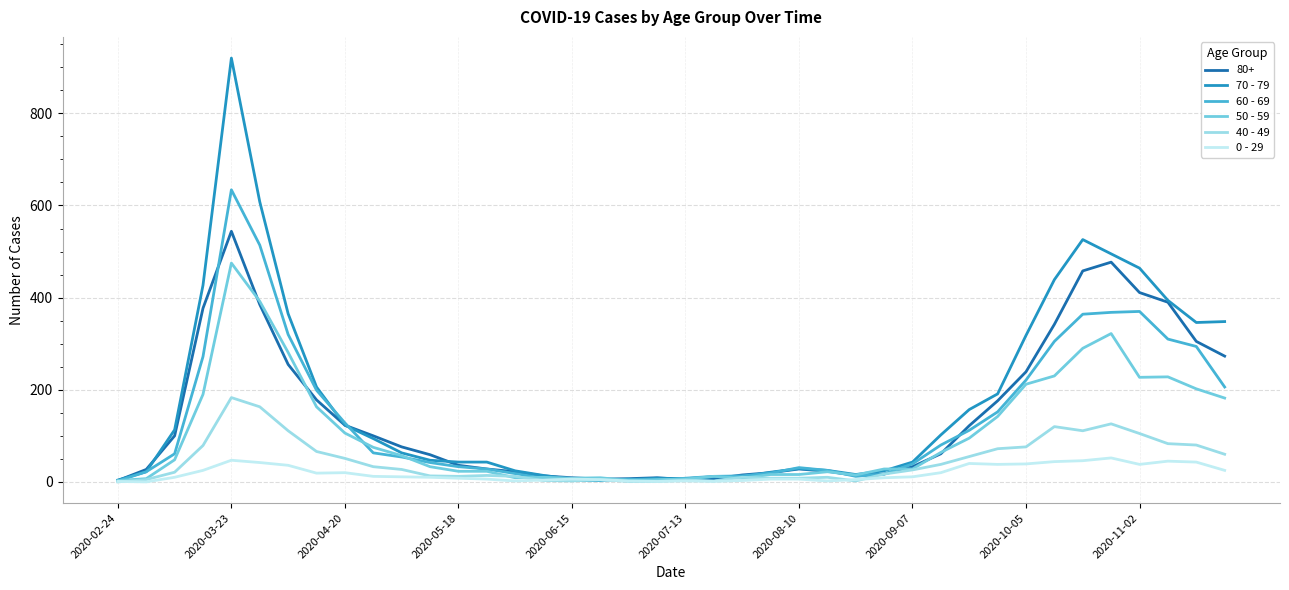

True or false: 70 - 79 has more than 0 points higher than both neighbors.

True